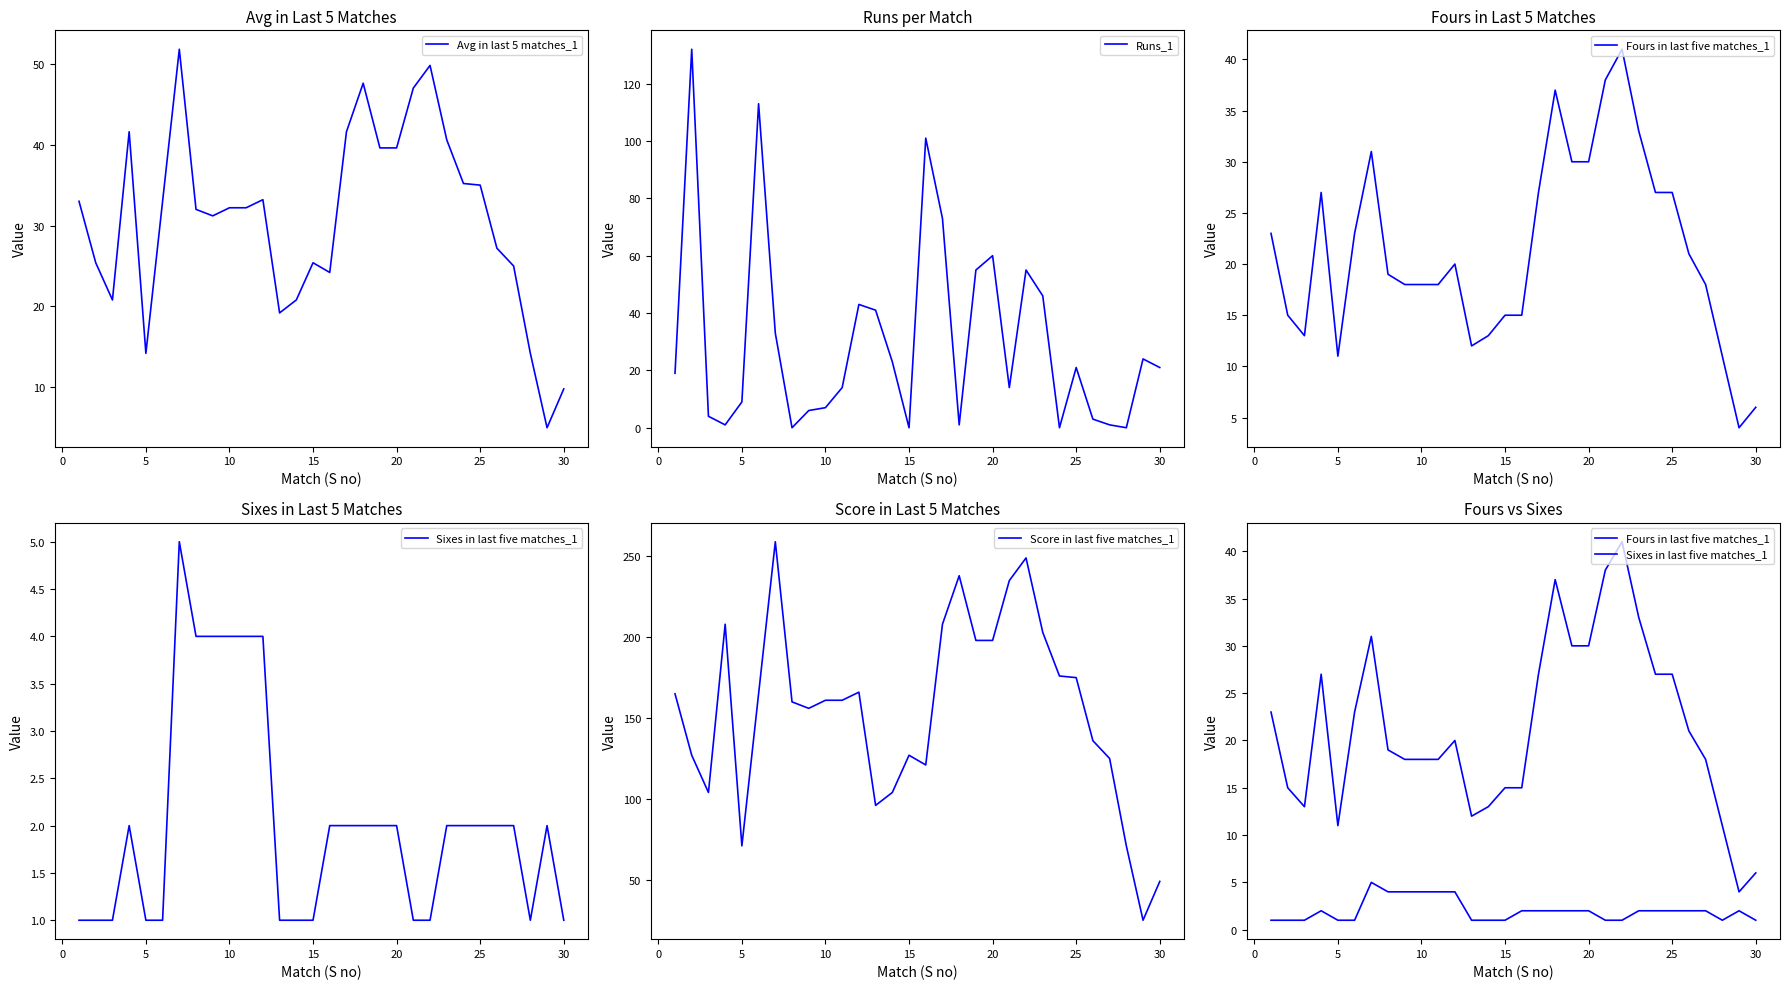

The Avg in last 5 matches_1 series shows 54.8 at 10. True or false?

False